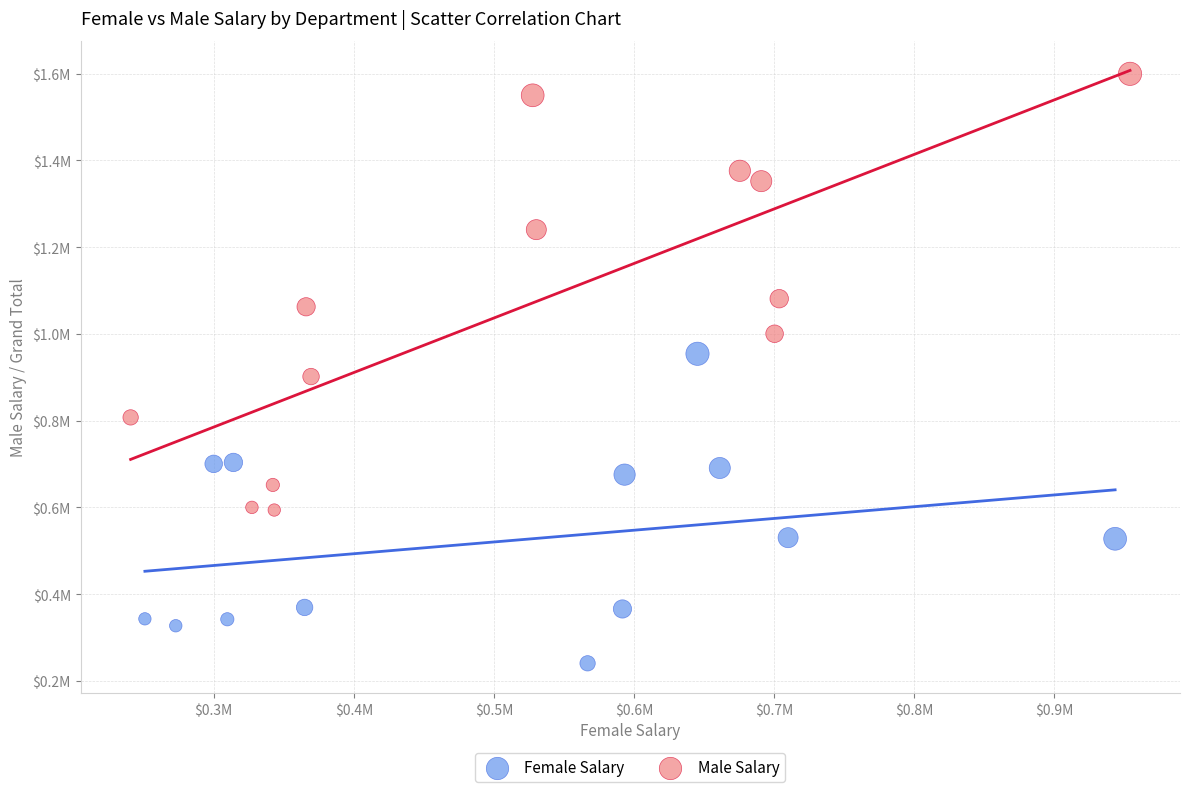

Which series contains the lowest Y value?

Female Salary